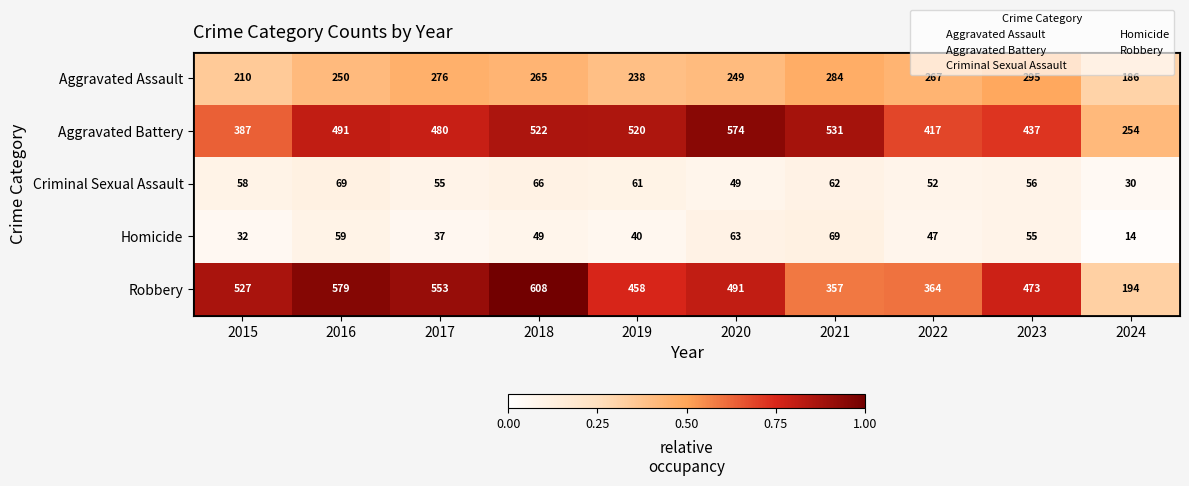

Read the Aggravated Battery value at 2023, to the nearest 10.

440